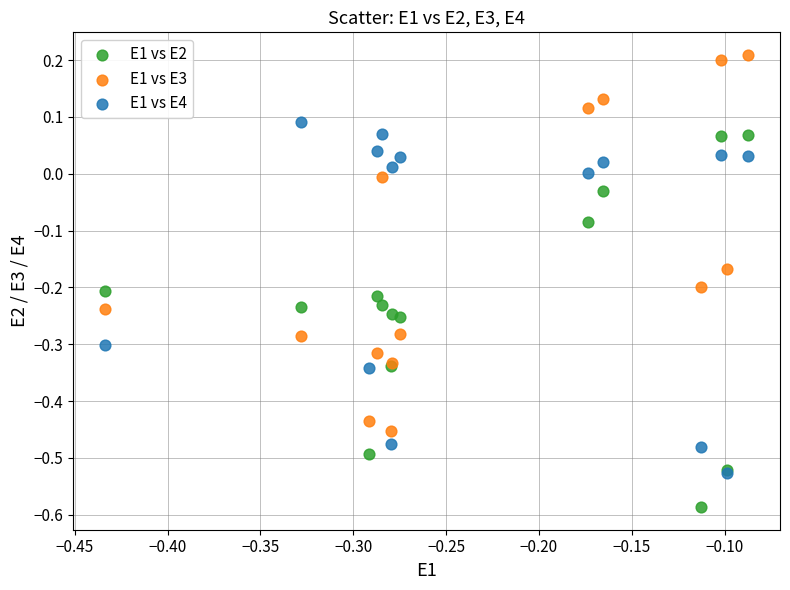

What are all the series names shown in the legend?

E1 vs E2, E1 vs E3, E1 vs E4